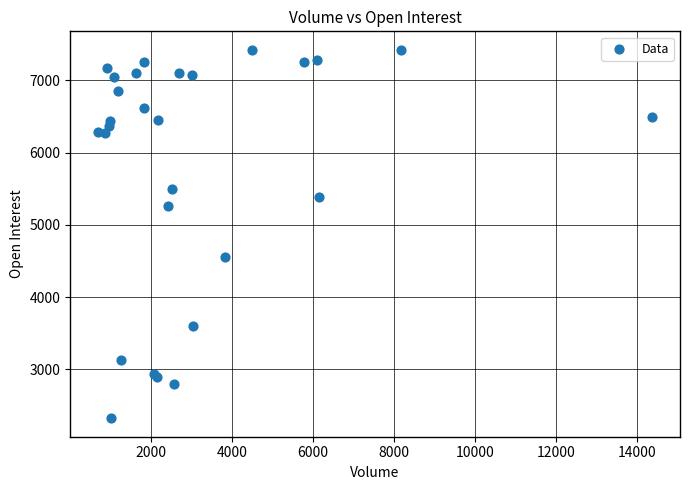

What Y value in the scatter plot is closest to 4873?

4562